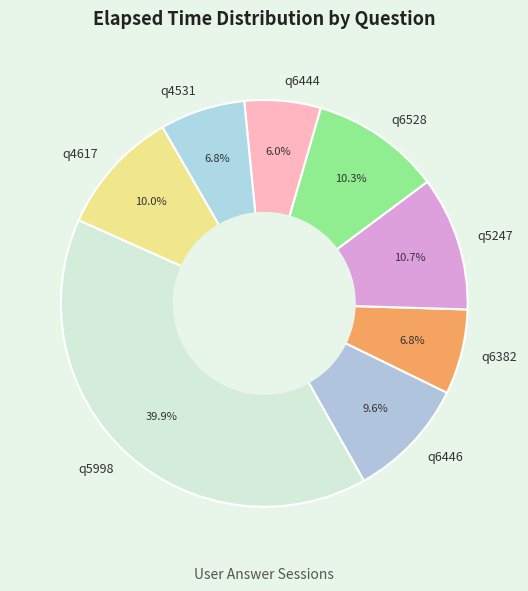

What is the largest slice in the pie chart?

q5998